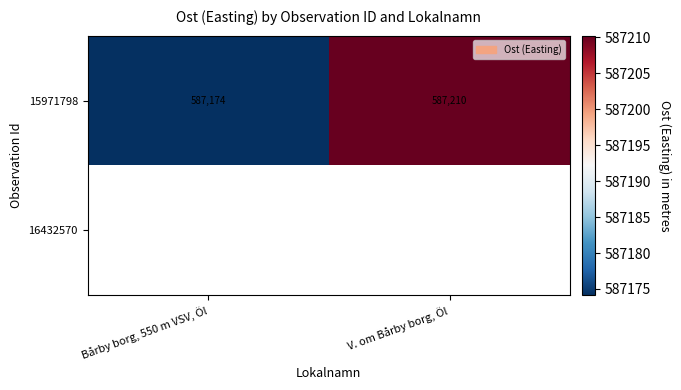

The value of 15971798 at V. om Bårby borg, Öl is 587210.2. True or false?

True